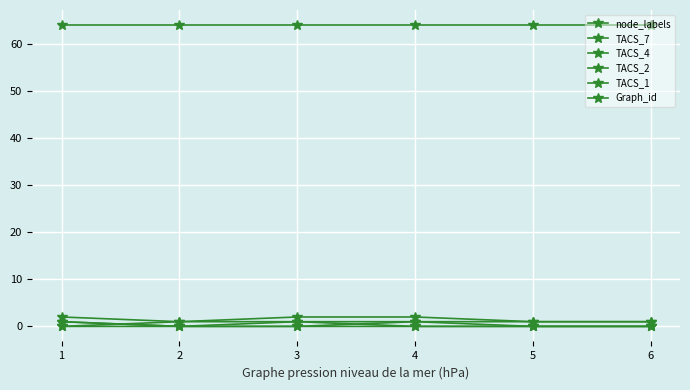

Is the value of TACS_7 at 5 greater than the value of TACS_2 at 6?

No